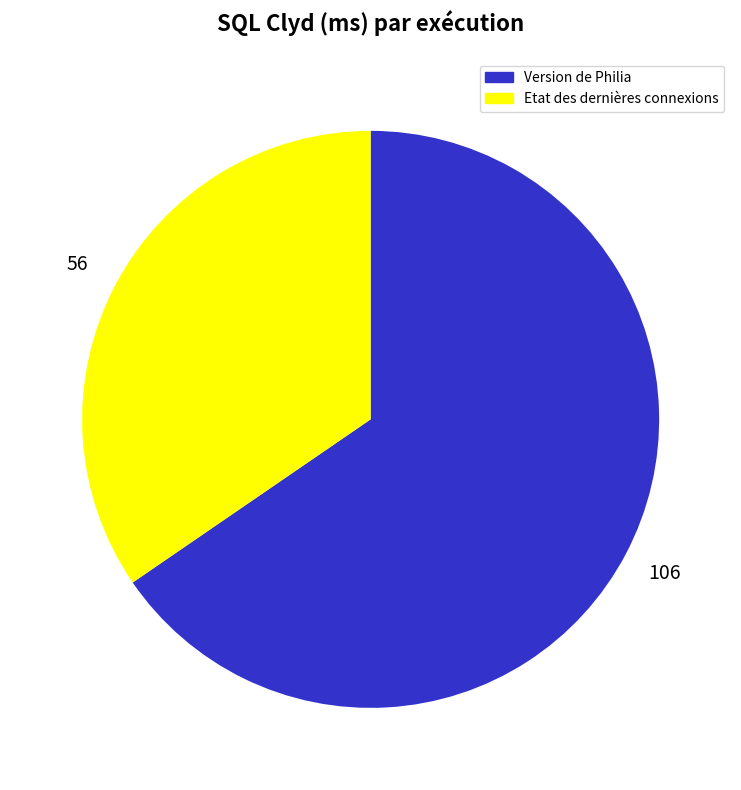

Is the sum of Version de Philia and Etat des dernières connexions greater than half?

Yes